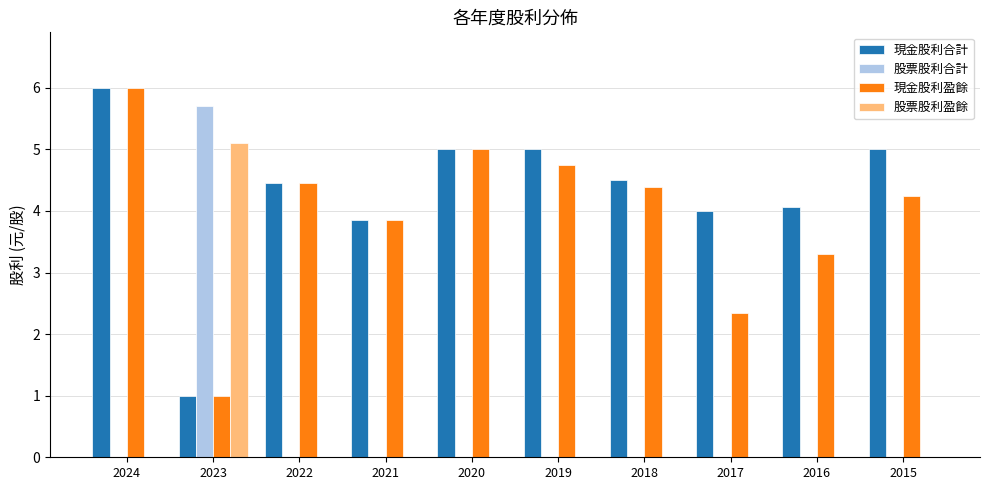

What is the sum of all 股票股利合計 values?

5.7